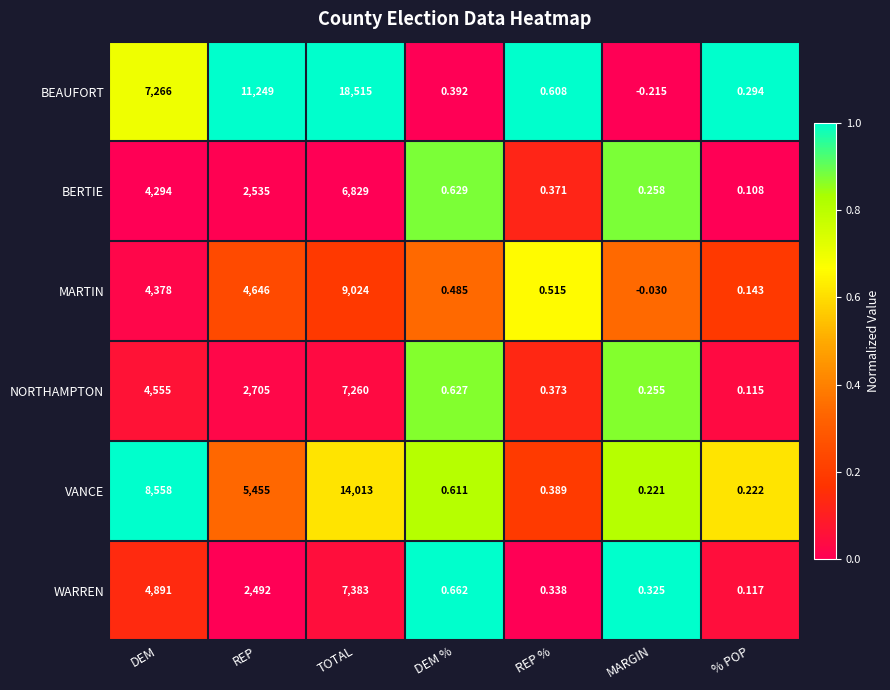

Which category has the highest value in the WARREN series?

TOTAL